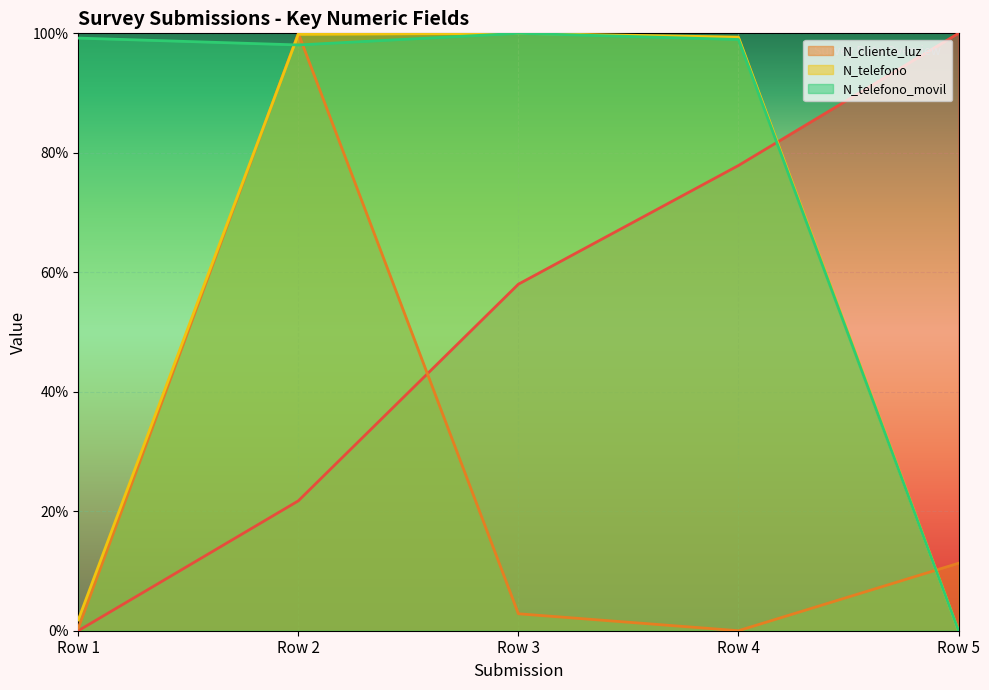

At which label does N_cliente_luz reach its peak?

Row 2